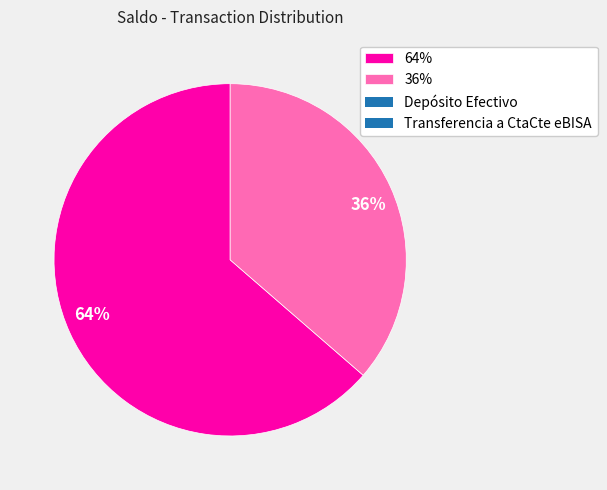

What is the largest slice in the pie chart?

64%